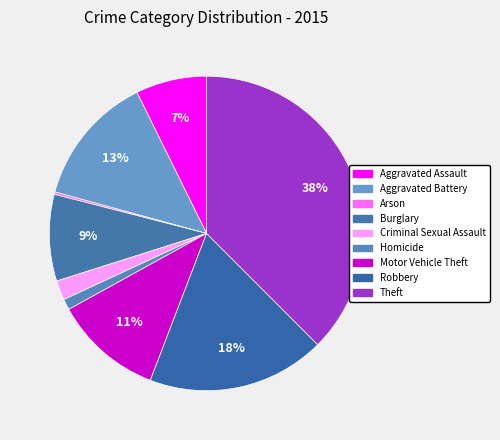

To the nearest percent, what is the difference between the Criminal Sexual Assault and Robbery slice percentages?

16%